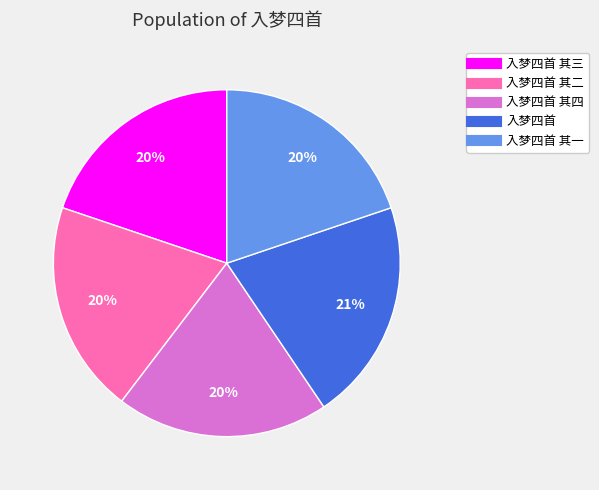

How many segments does this pie chart have?

5